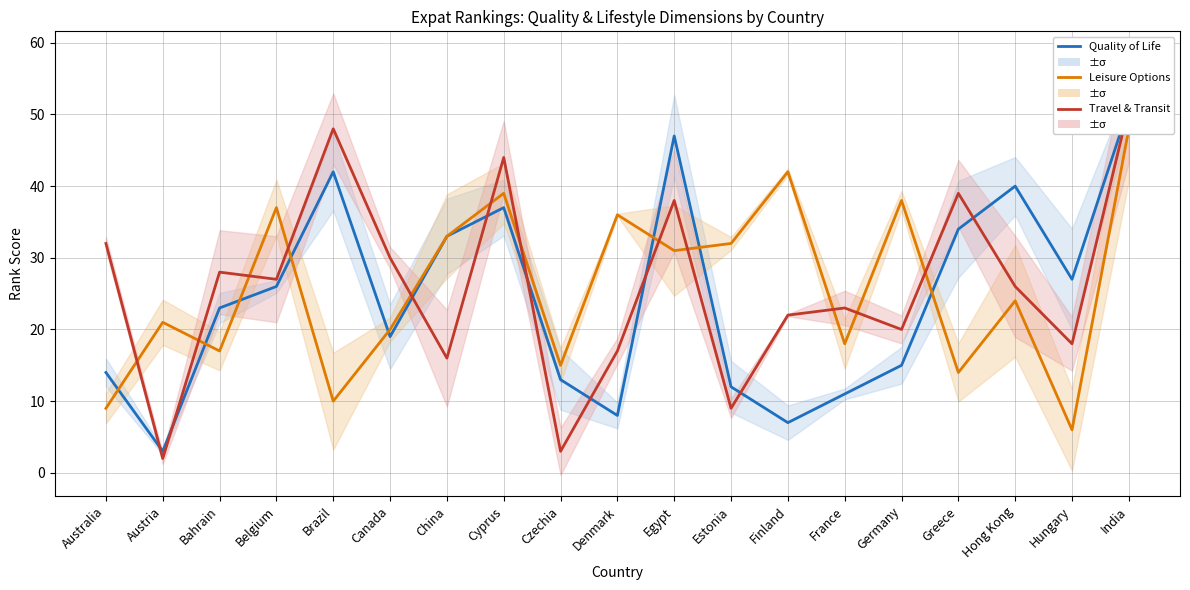

How many times do Travel & Transit and Quality of Life cross each other?

9